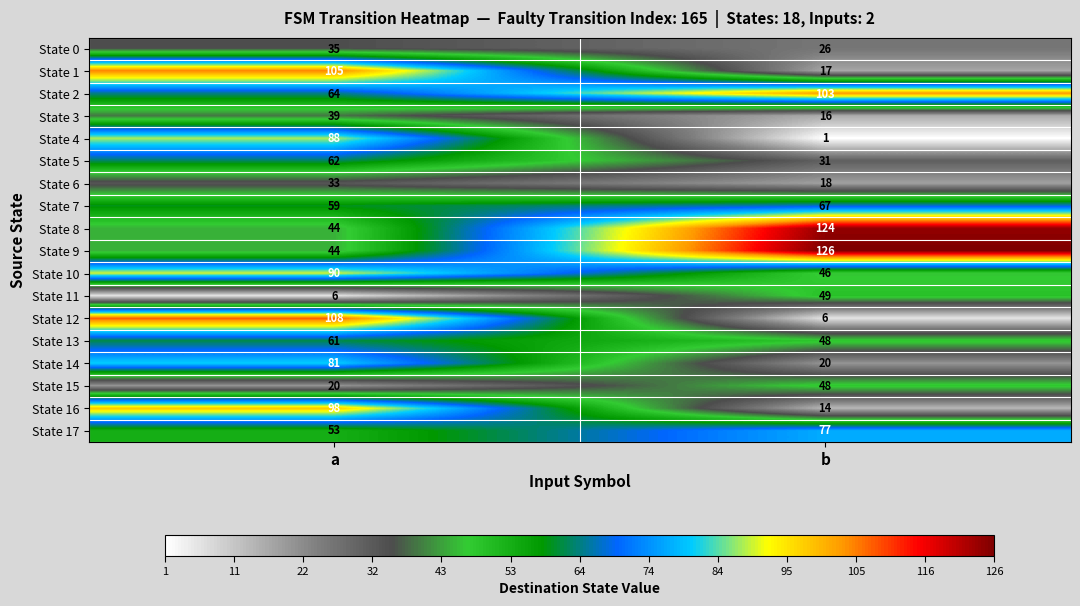

What is the difference between the maximum and minimum values in the State 0 series?

9